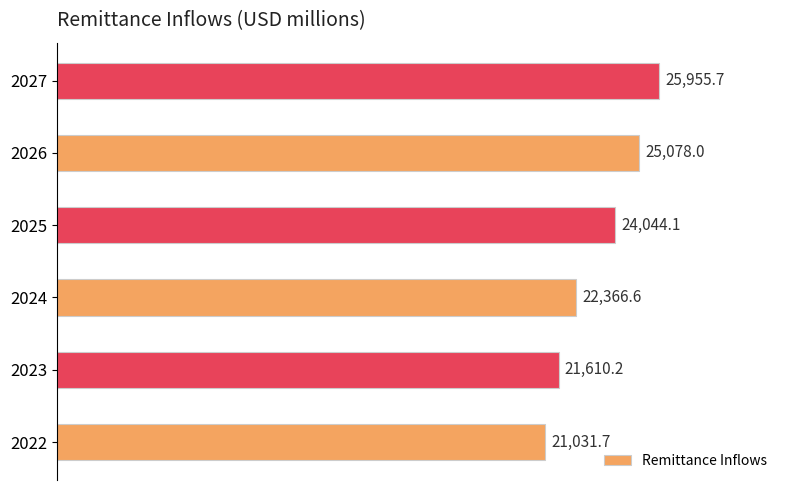

Is it true that the value at 2027 is 25955.7?

True